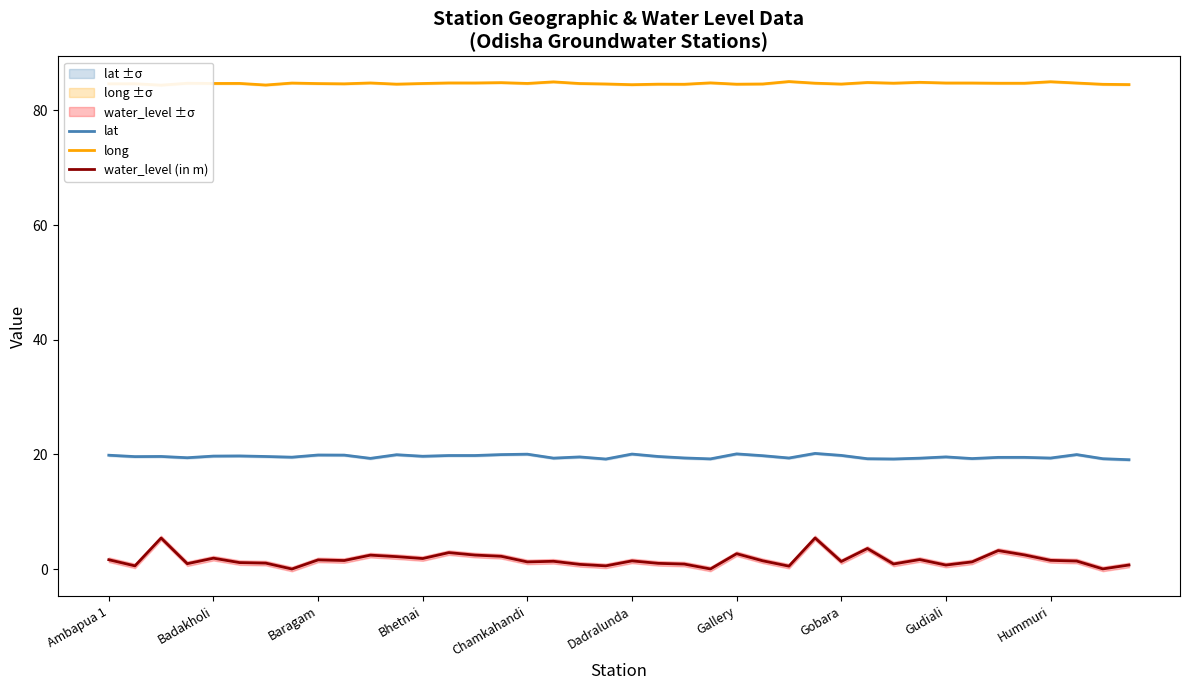

True or false: water_level (in m) has more than 1 interior local peaks.

True